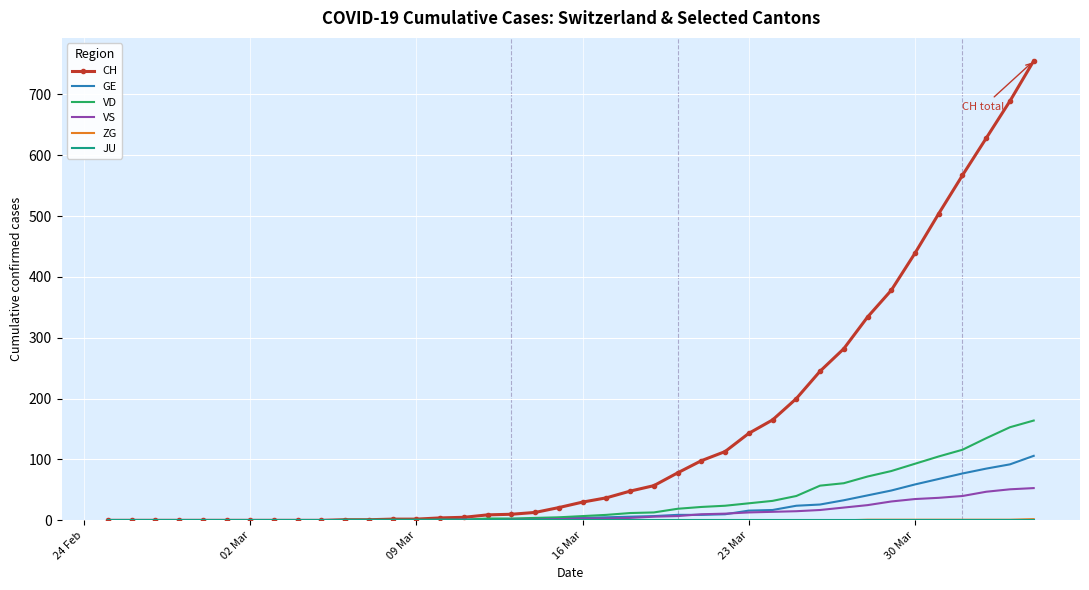

Which series has the widest spread of values?

CH